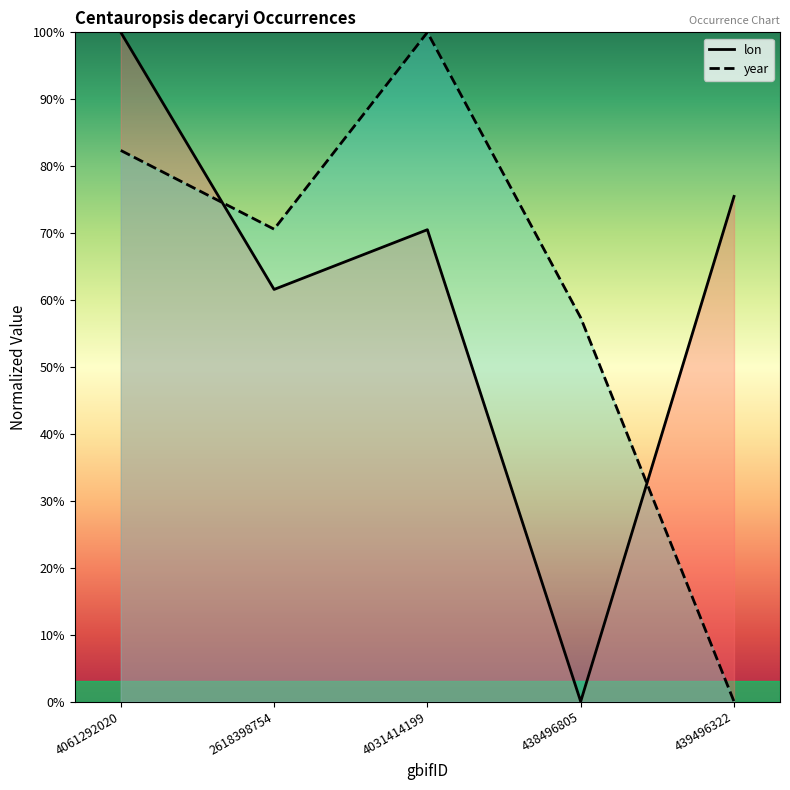

At which category does lon reach its first local valley?

2618398754